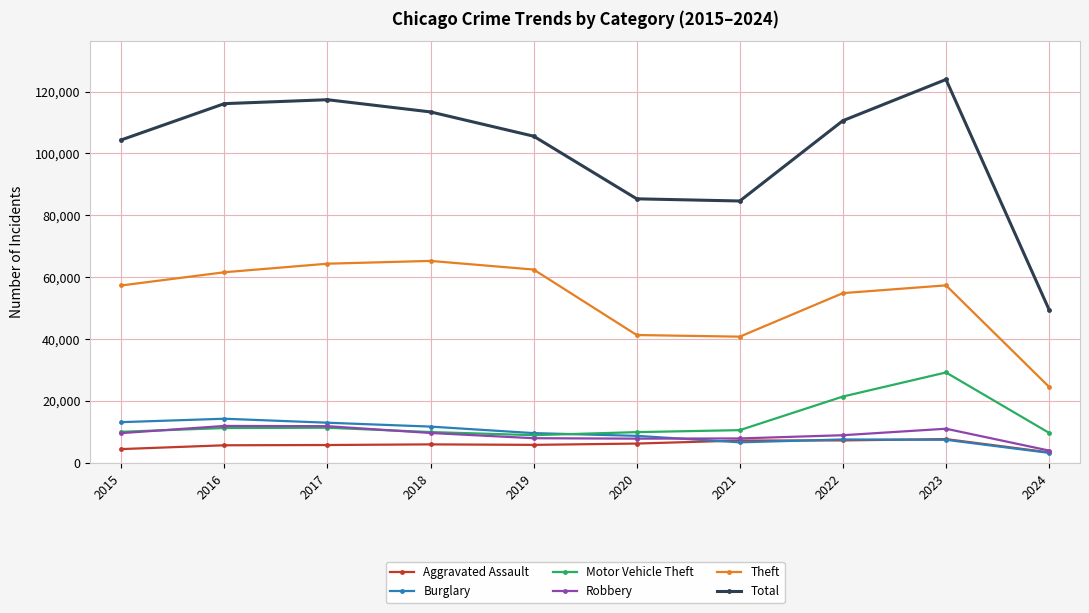

Is the value of Theft at 2021 greater than the value of Motor Vehicle Theft at 2017?

Yes